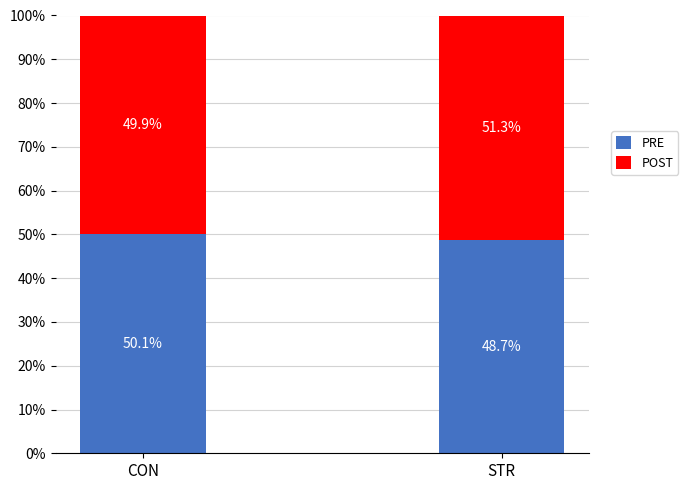

Reading left to right, transcribe the values for PRE.

50.1	48.7